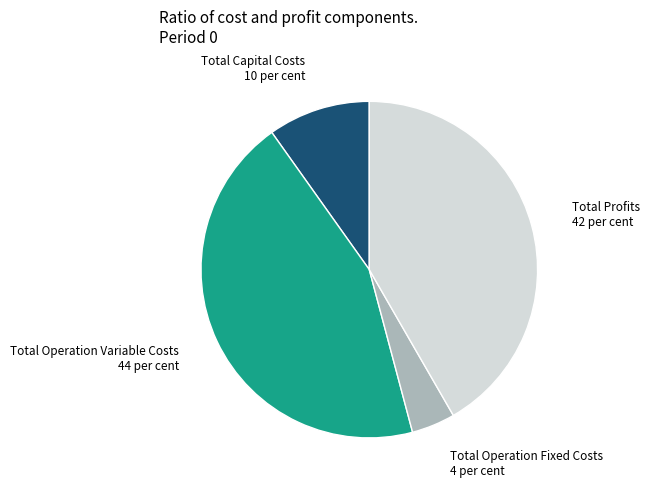

True or false: Total Operation Fixed Costs accounts for 4% of the total.

True